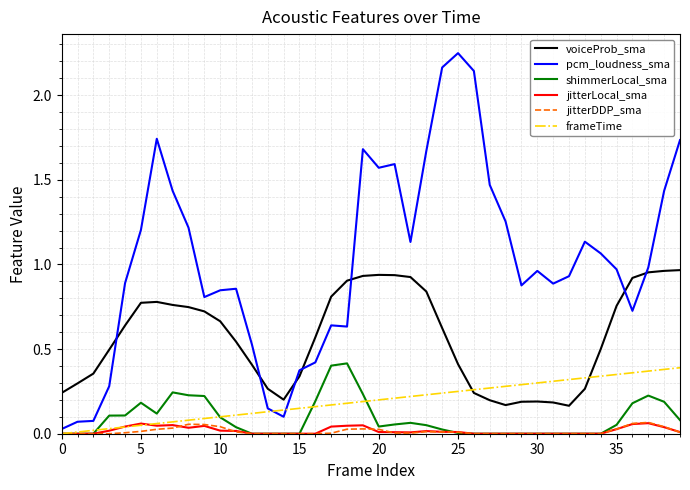

Which series has the widest spread of values?

pcm_loudness_sma